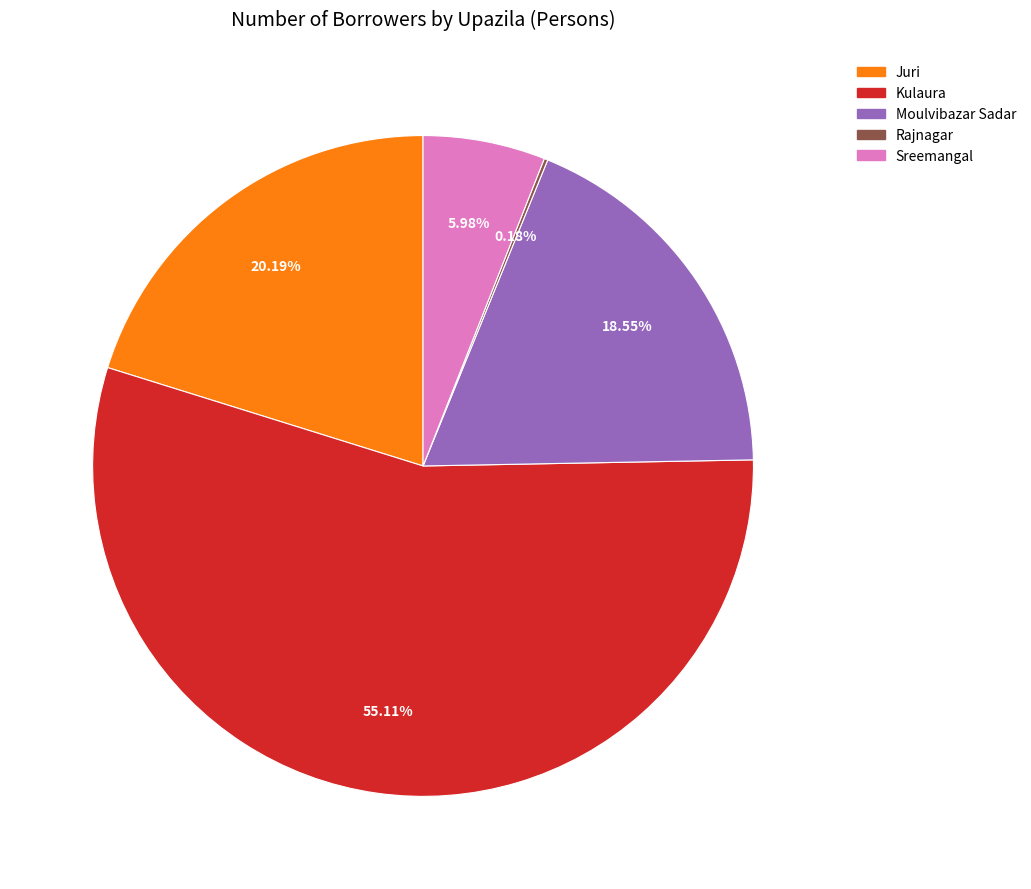

Does any single category account for the majority?

Yes